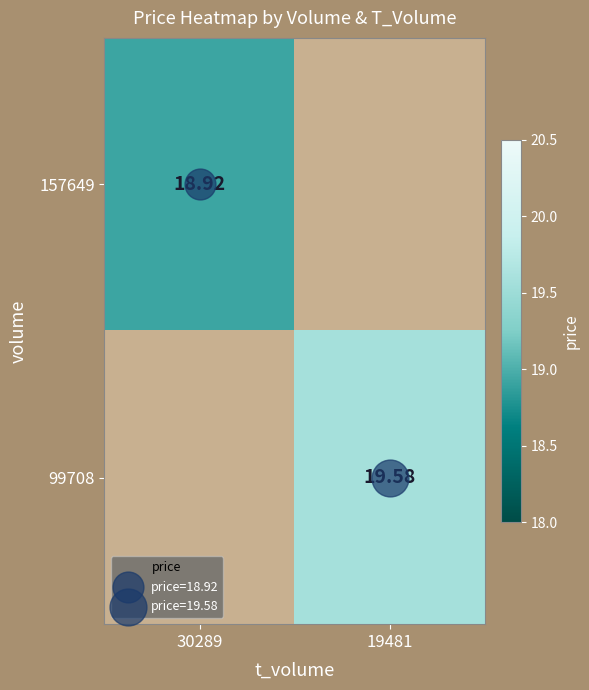

Is it true that 99708 equals 34.3 at 19481?

False